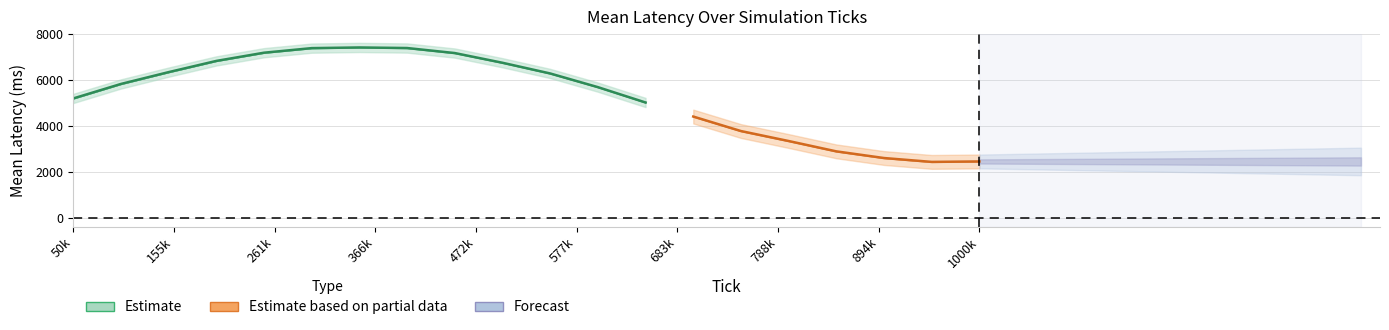

At which category does meanLatencyFromZ reach its first local peak?

350000